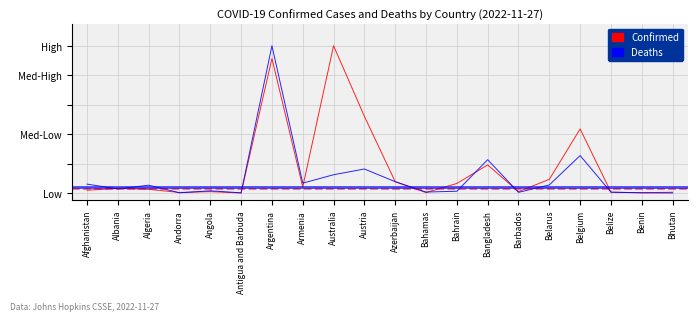

Reading left to right, extract all data points from this chart.

Confirmed: Afghanistan=0.0	Albania=0.0	Algeria=0.0	Andorra=0.0	Angola=0.0	Antigua and Barbuda=0.0	Argentina=0.9	Armenia=0.0	Australia=1.0	Austria=0.5	Azerbaijan=0.1	Bahamas=0.0	Bahrain=0.1	Bangladesh=0.2	Barbados=0.0	Belarus=0.1	Belgium=0.4	Belize=0.0	Benin=0.0	Bhutan=0.0
Deaths: Afghanistan=0.1	Albania=0.0	Algeria=0.1	Andorra=0.0	Angola=0.0	Antigua and Barbuda=0.0	Argentina=1.0	Armenia=0.1	Australia=0.1	Austria=0.2	Azerbaijan=0.1	Bahamas=0.0	Bahrain=0.0	Bangladesh=0.2	Barbados=0.0	Belarus=0.1	Belgium=0.3	Belize=0.0	Benin=0.0	Bhutan=0.0